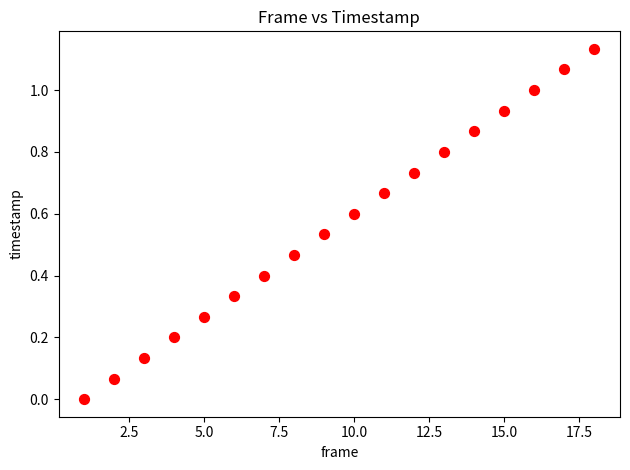

What is the range of X values (max minus min)?

17.0